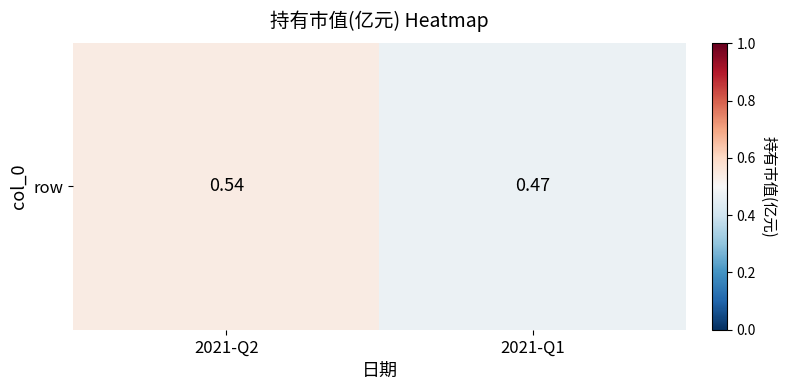

Is it true that the value at 2021-Q1 is 0.8?

False